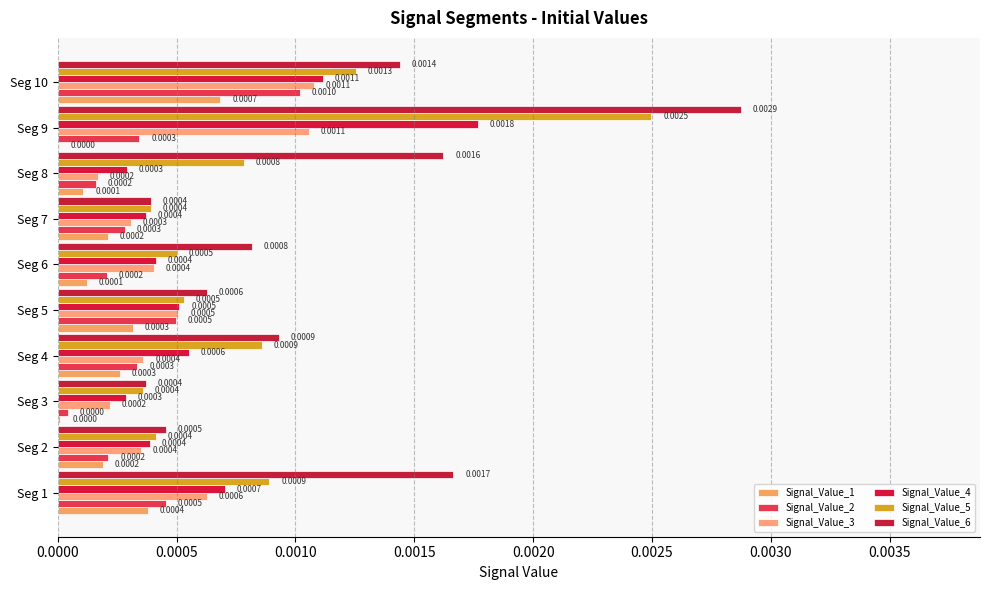

Count the number of categories in the chart.

10